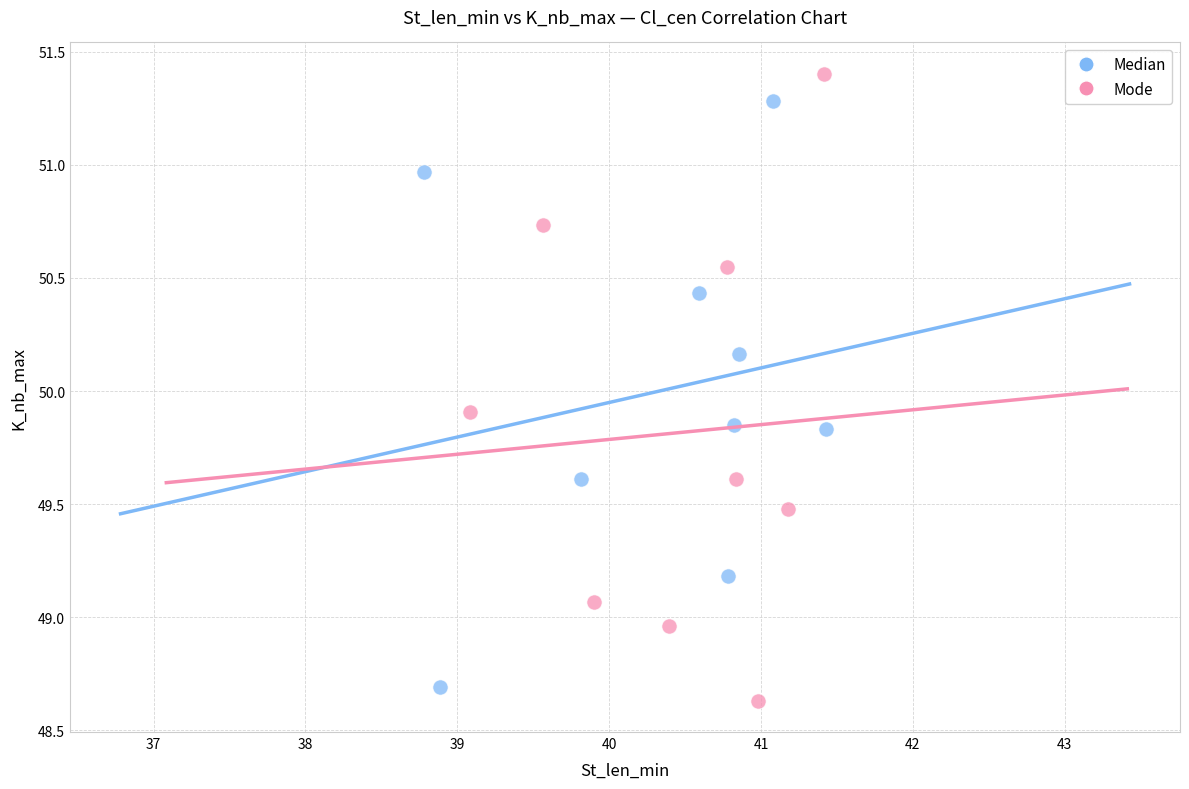

Which series has the largest Y range (max minus min)?

Mode